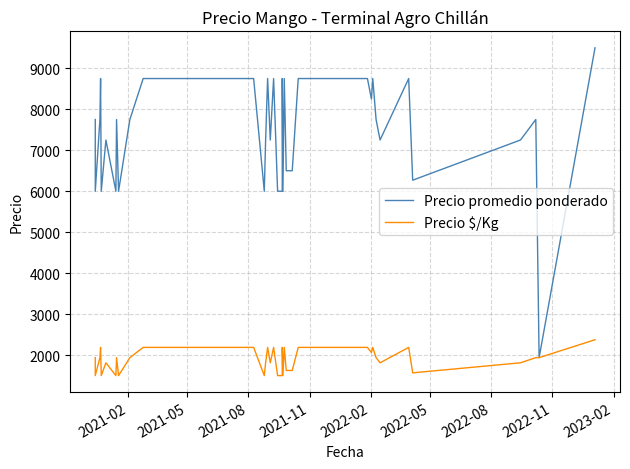

What is the sum of all Precio $/Kg values?

75574